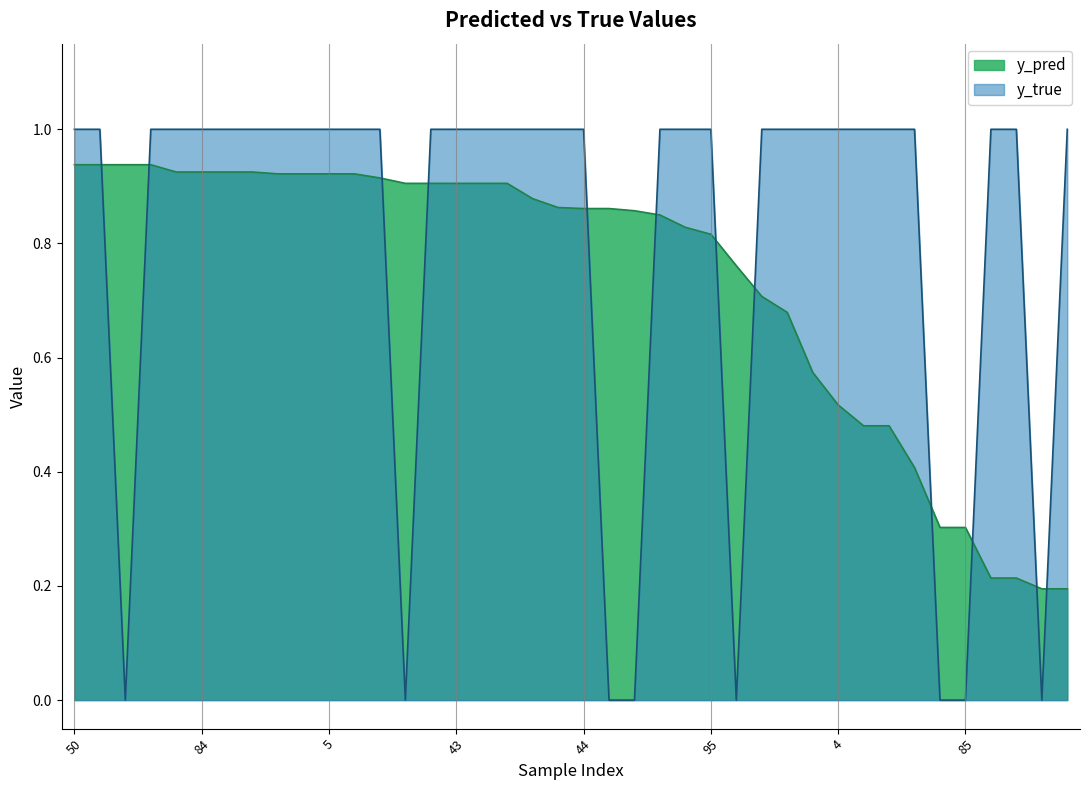

What is the approximate value of y_pred at 6?

0.6